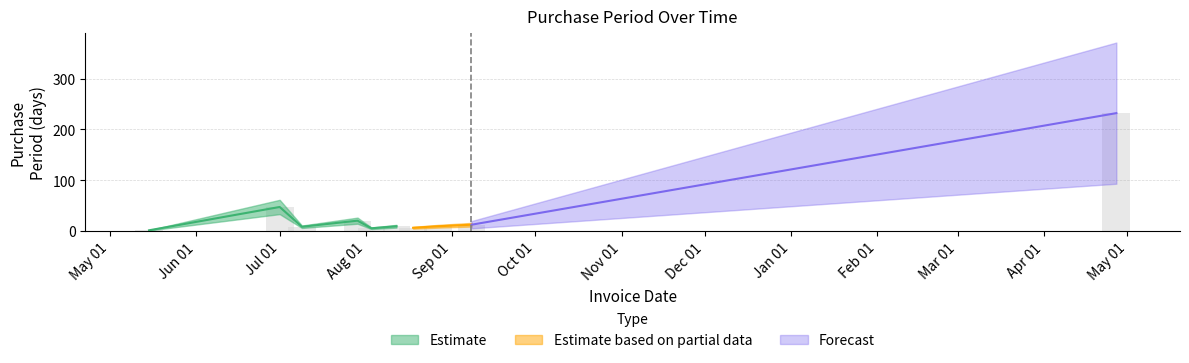

What position from the right is 2015-09-08?

2